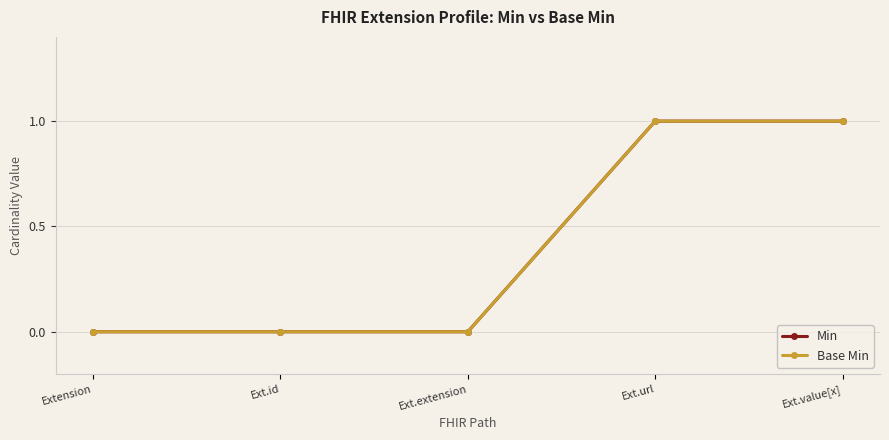

Which series has the largest range (max minus min)?

Min